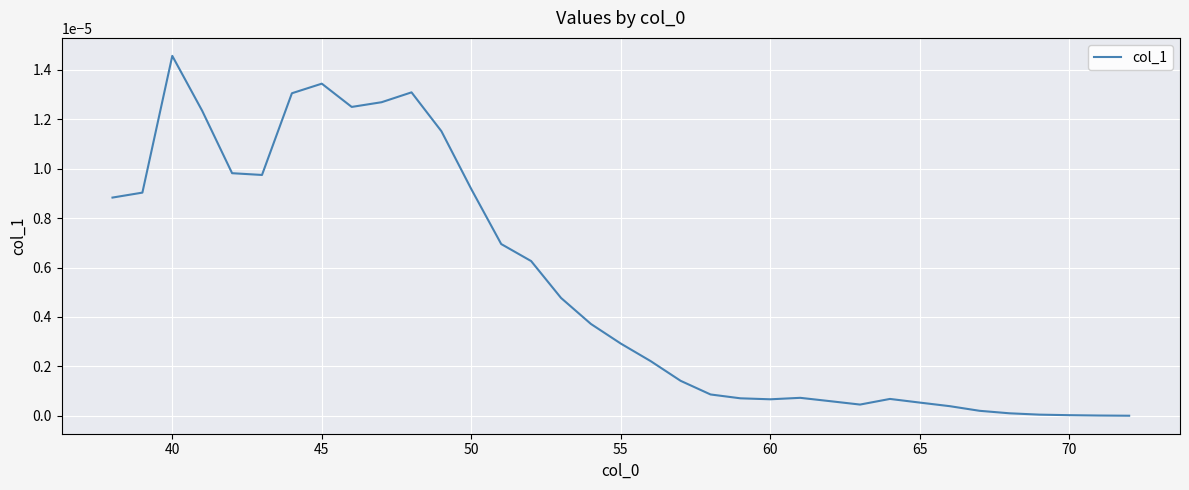

Does the chart have visible grid lines?

Yes